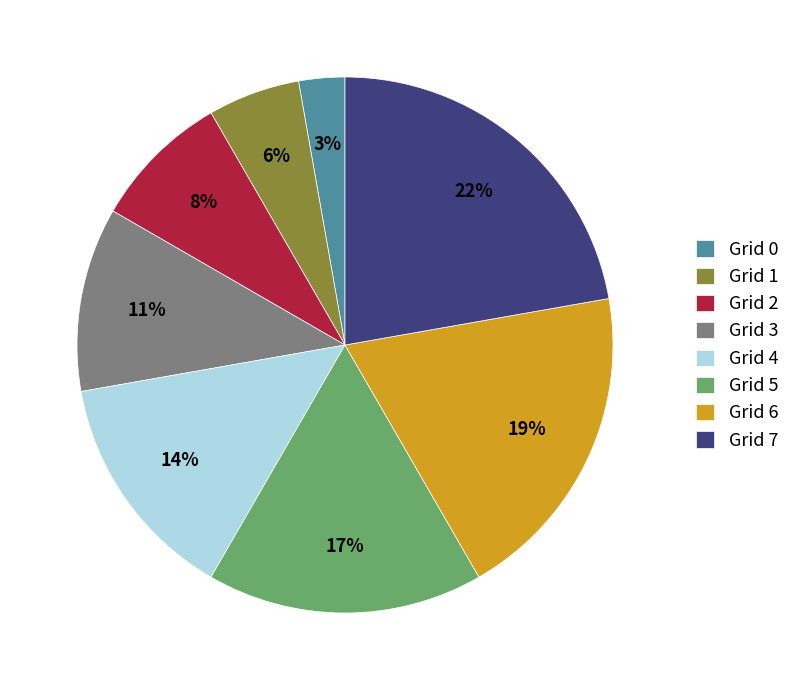

Does any single category account for the majority?

No